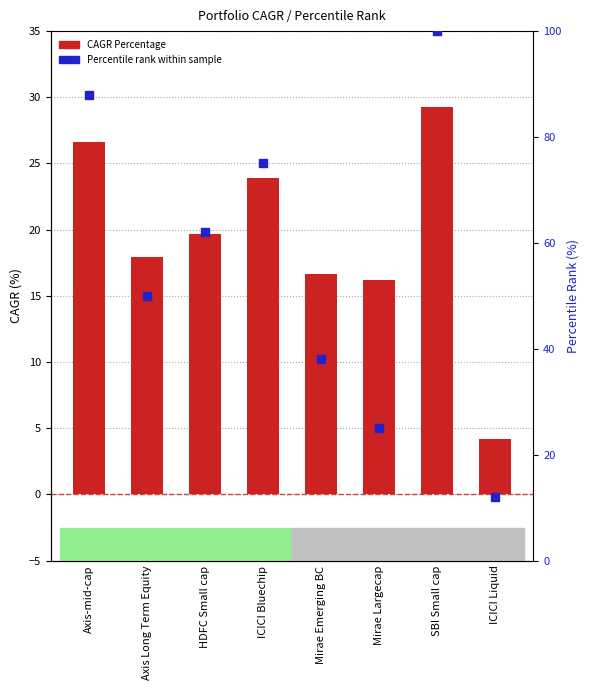

Which series reaches the maximum Y coordinate?

Percentile Rank